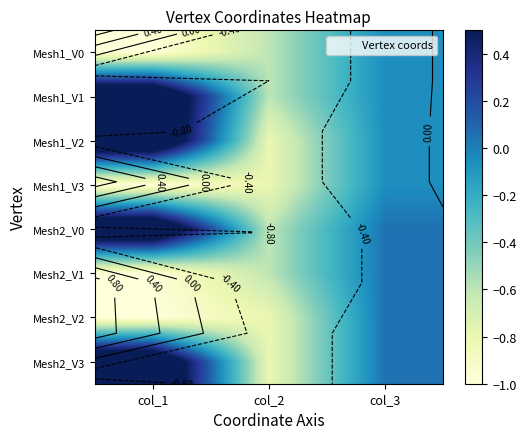

Which series changed the most between col_2 and col_3?

Mesh2_V2